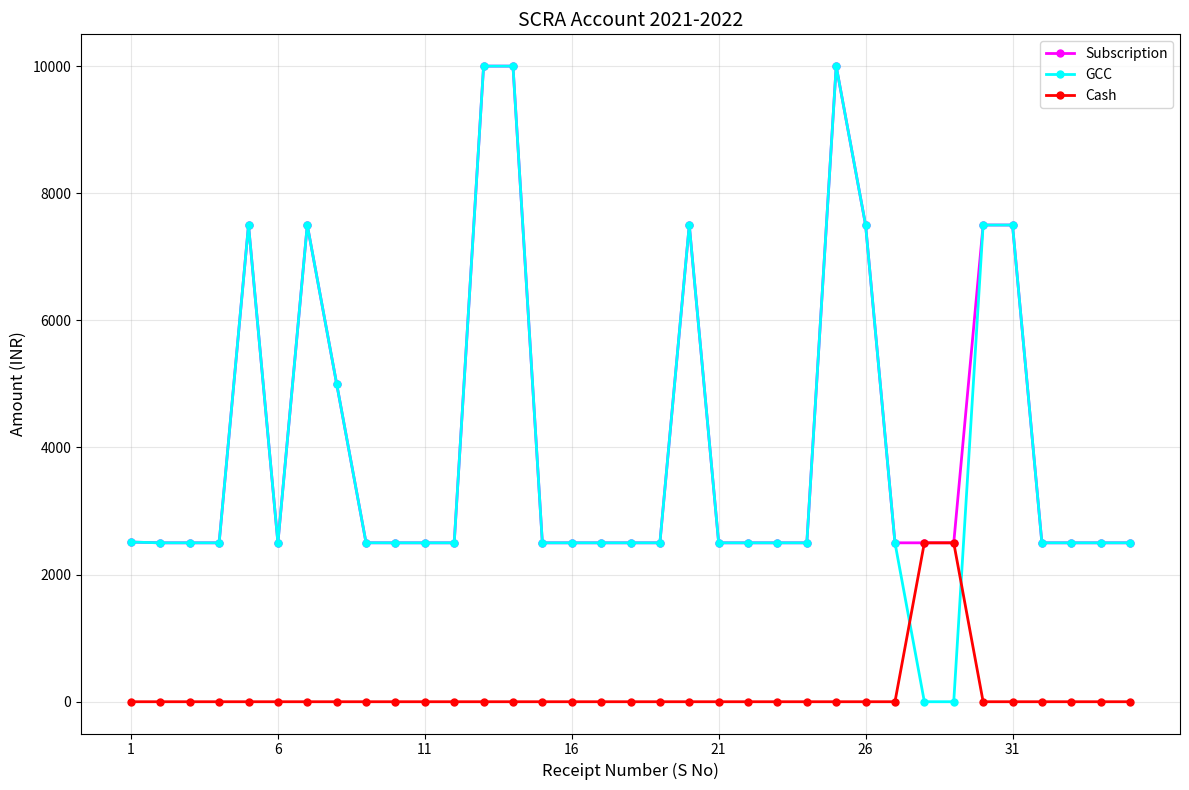

At how many categories does at least one series exceed 4128?

10